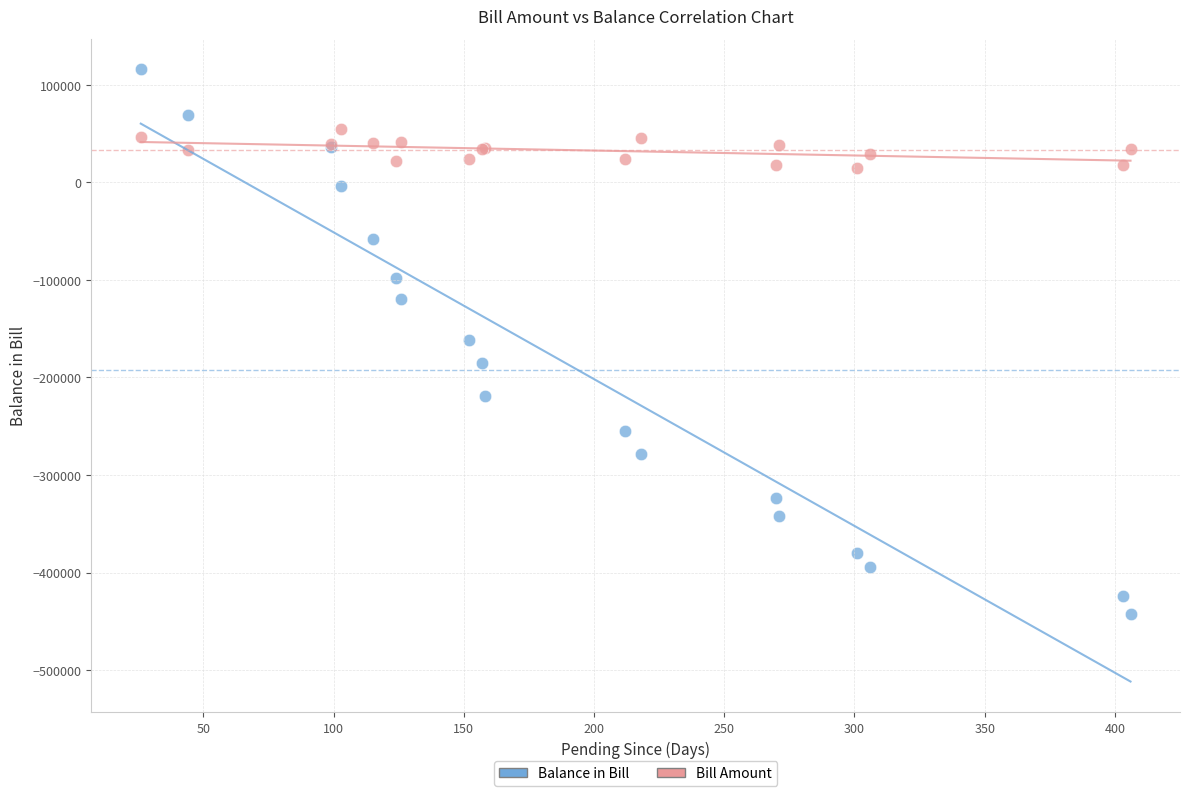

Which series has the widest spread of Y values?

Balance in Bill